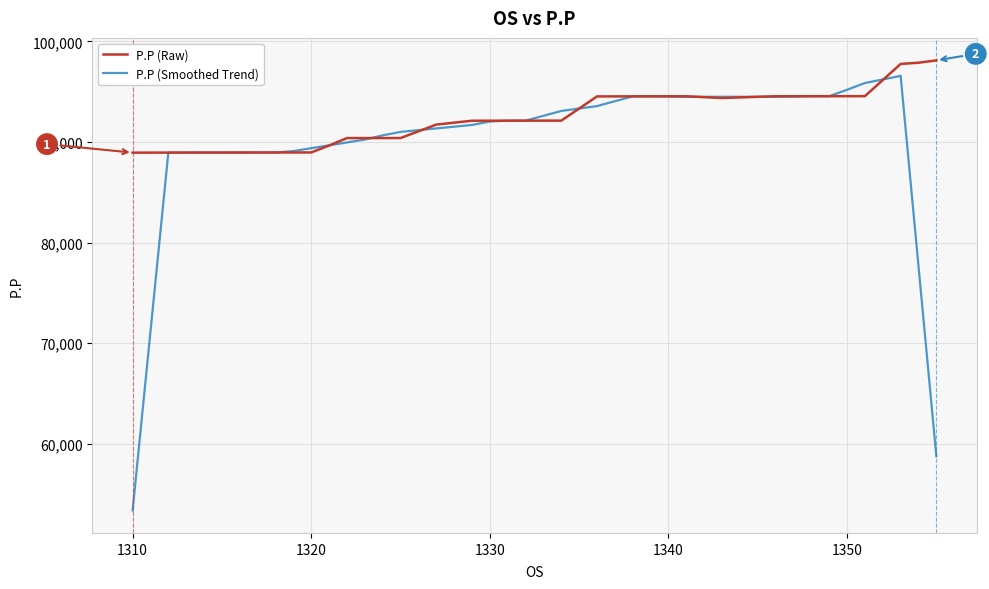

Rank the series by their average value, from highest to lowest.

P.P (Raw), P.P (Smoothed Trend)